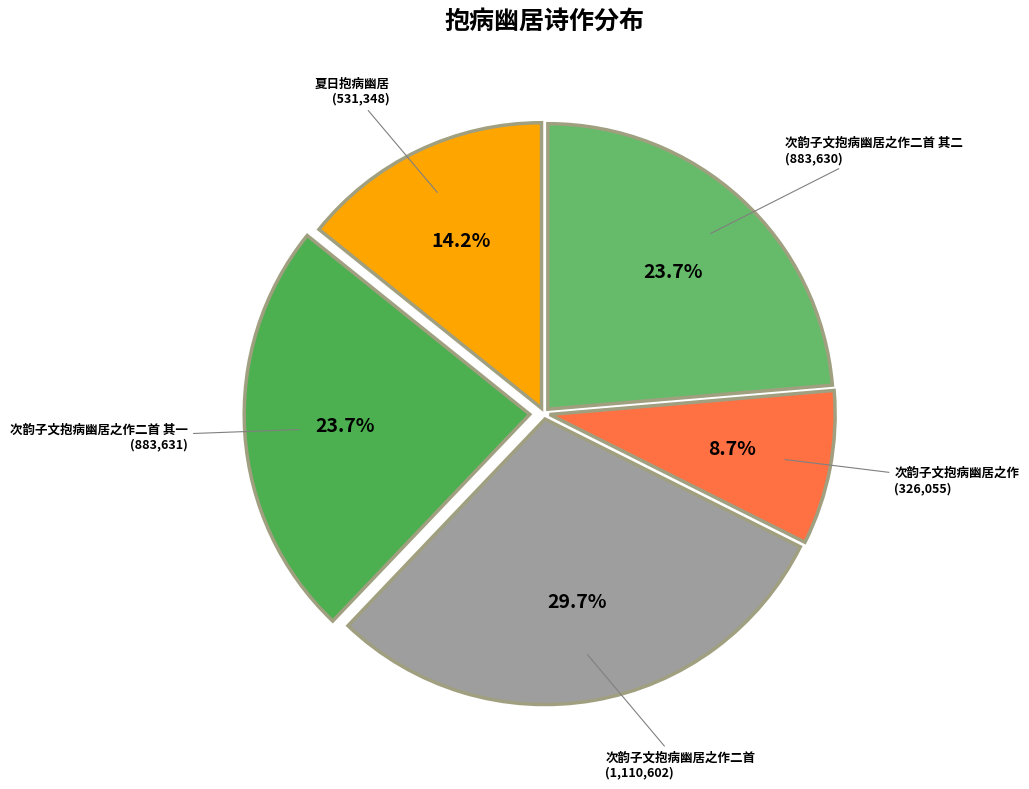

To the nearest percent, what is the difference between the largest and smallest slice percentages?

21%